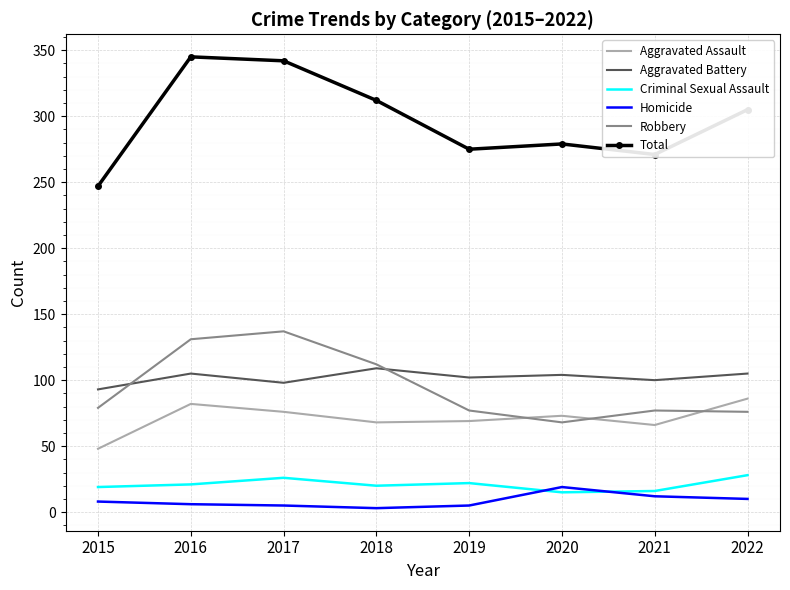

What is the sum of the Homicide values at 2019 and 2021?

17